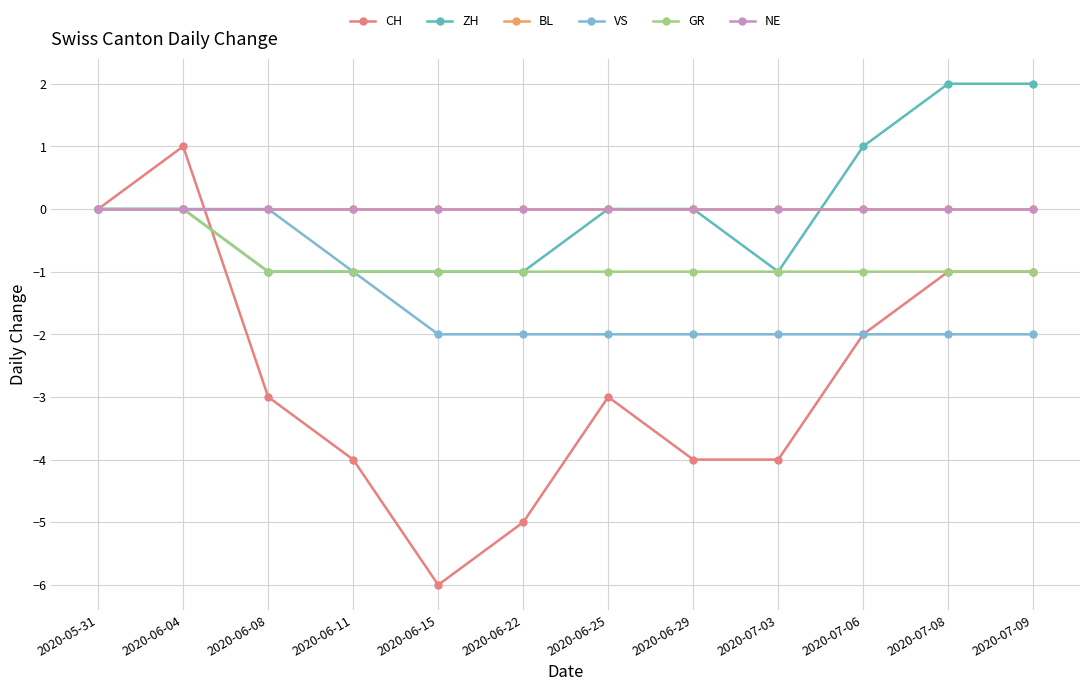

What is the sum of the VS values at 2020-07-09 and 2020-07-06?

-4